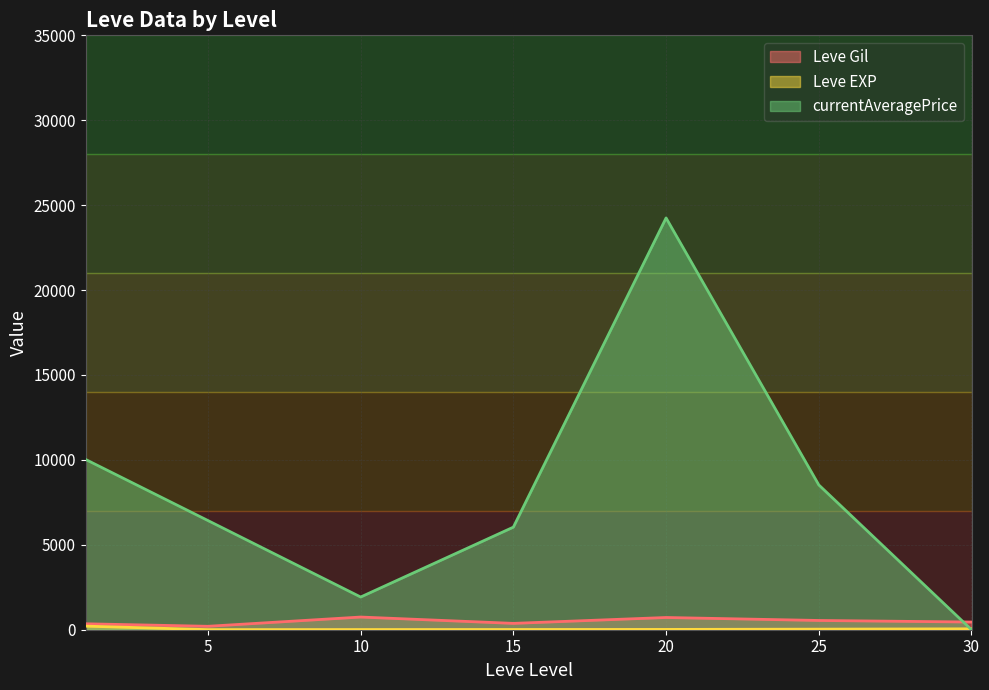

Which category has the lowest value in the currentAveragePrice series?

30